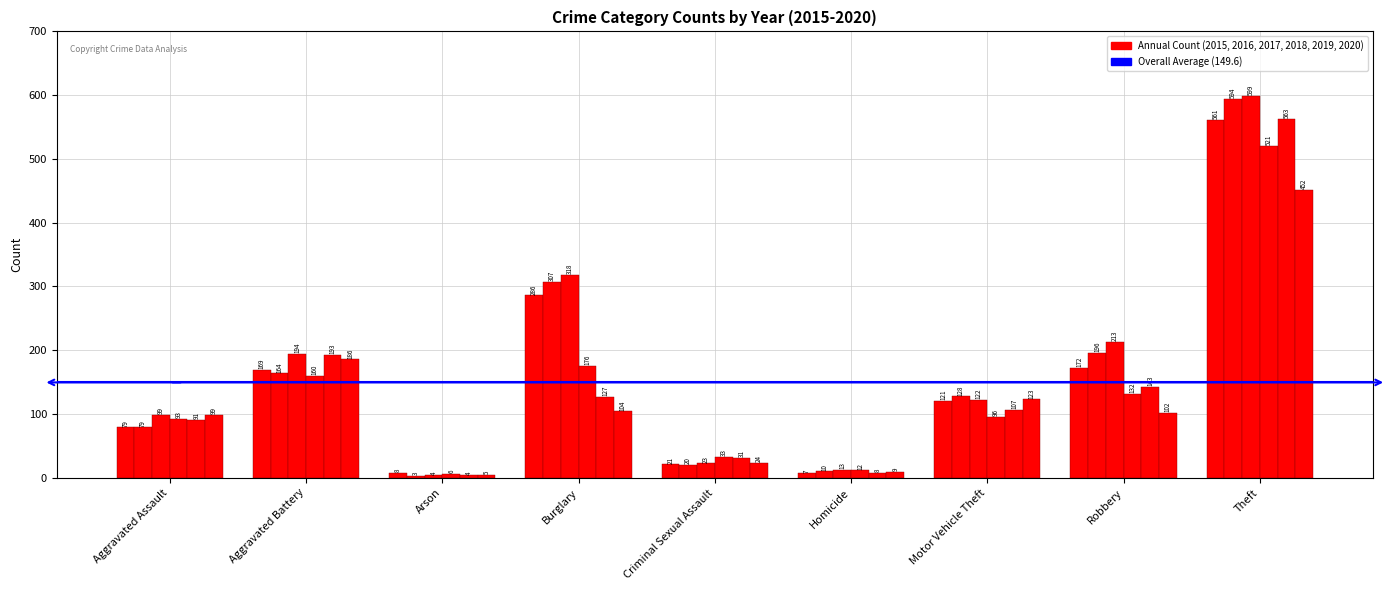

How many categories are shown in the chart?

9